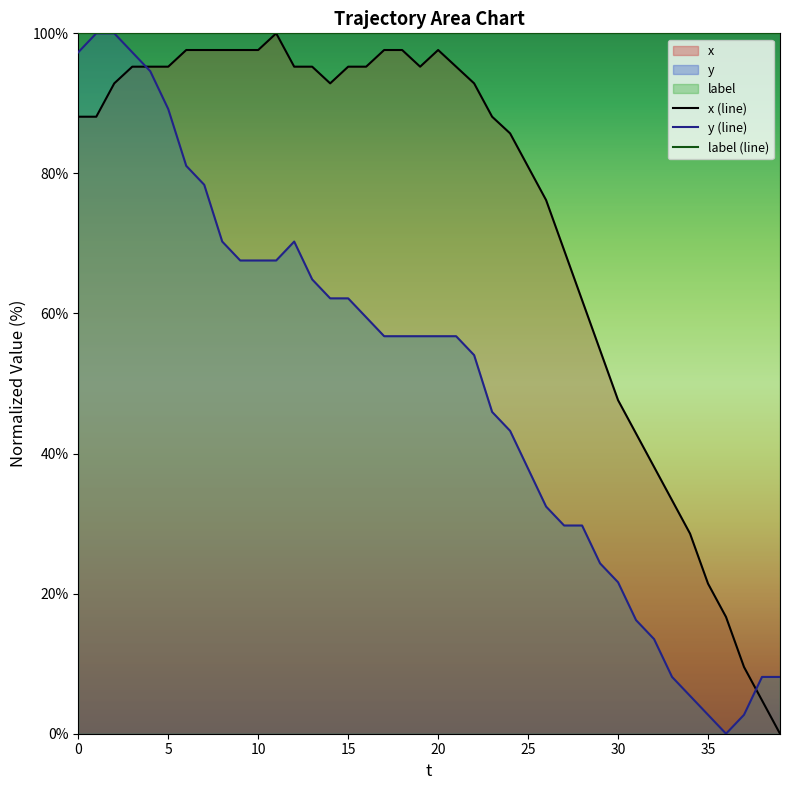

Rank the series at 12 from highest to lowest value.

label (line), x (line), y (line)